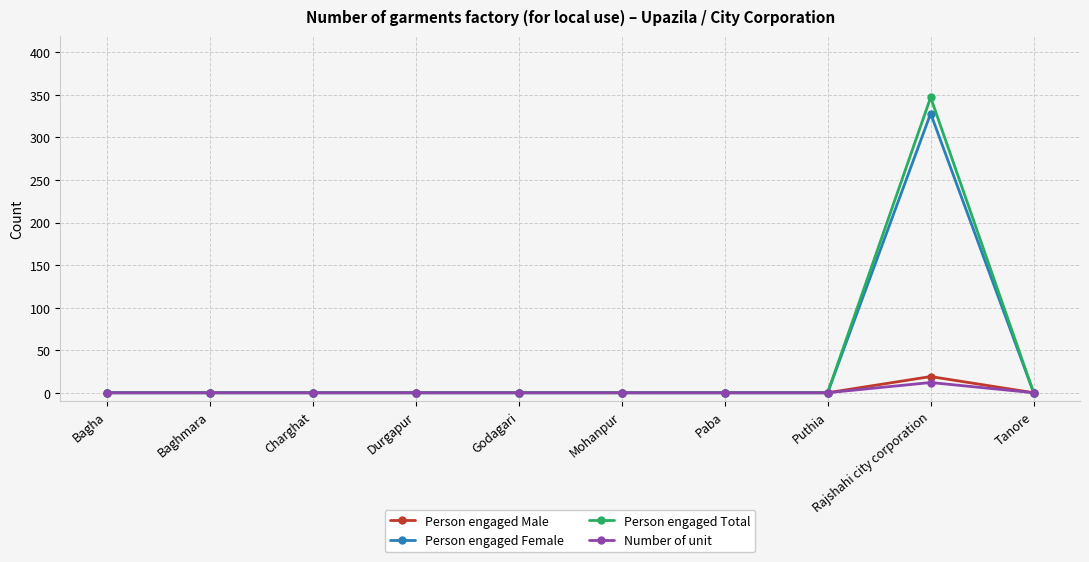

How many distinct data groups are displayed?

4